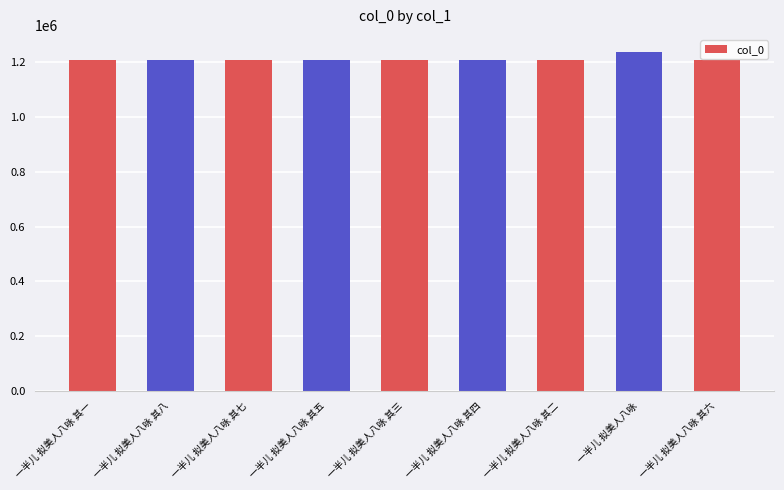

The chart shows a value of 1972596 at 一半儿 拟美人八咏 其八. True or false?

False